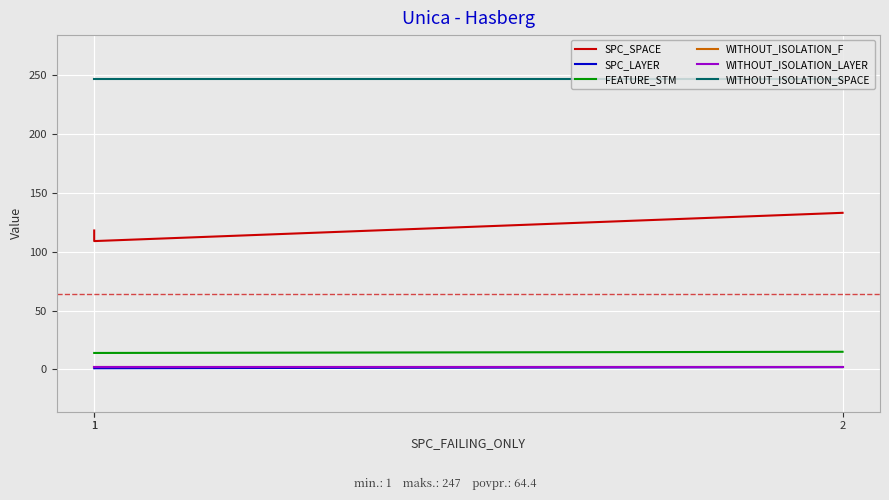

Read the WITHOUT_ISOLATION_LAYER value at 1.

2